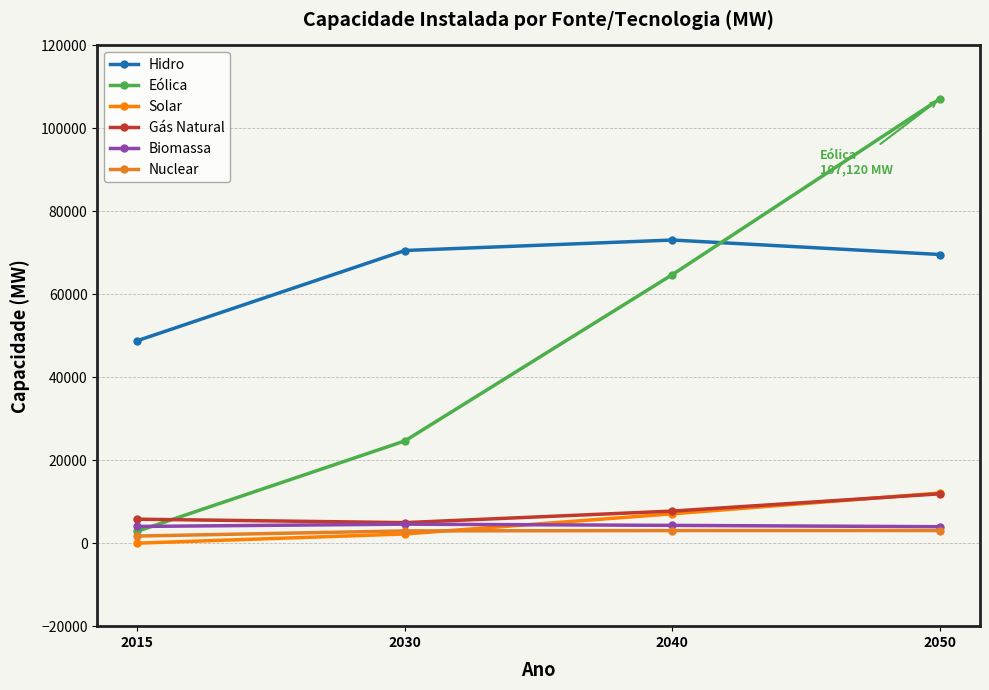

Is it true that Nuclear equals 2962 at 2030?

True